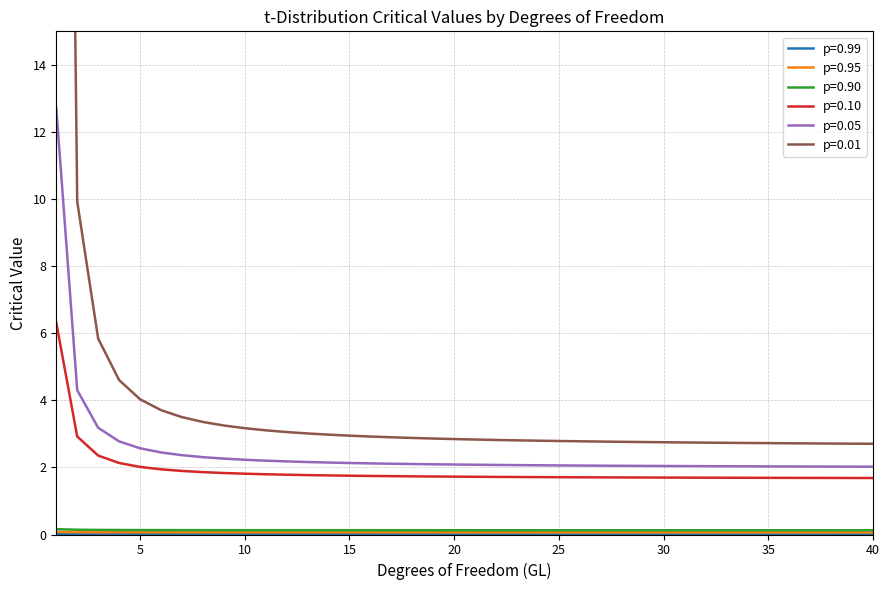

What value does the p=0.95 series have at 32?

0.1